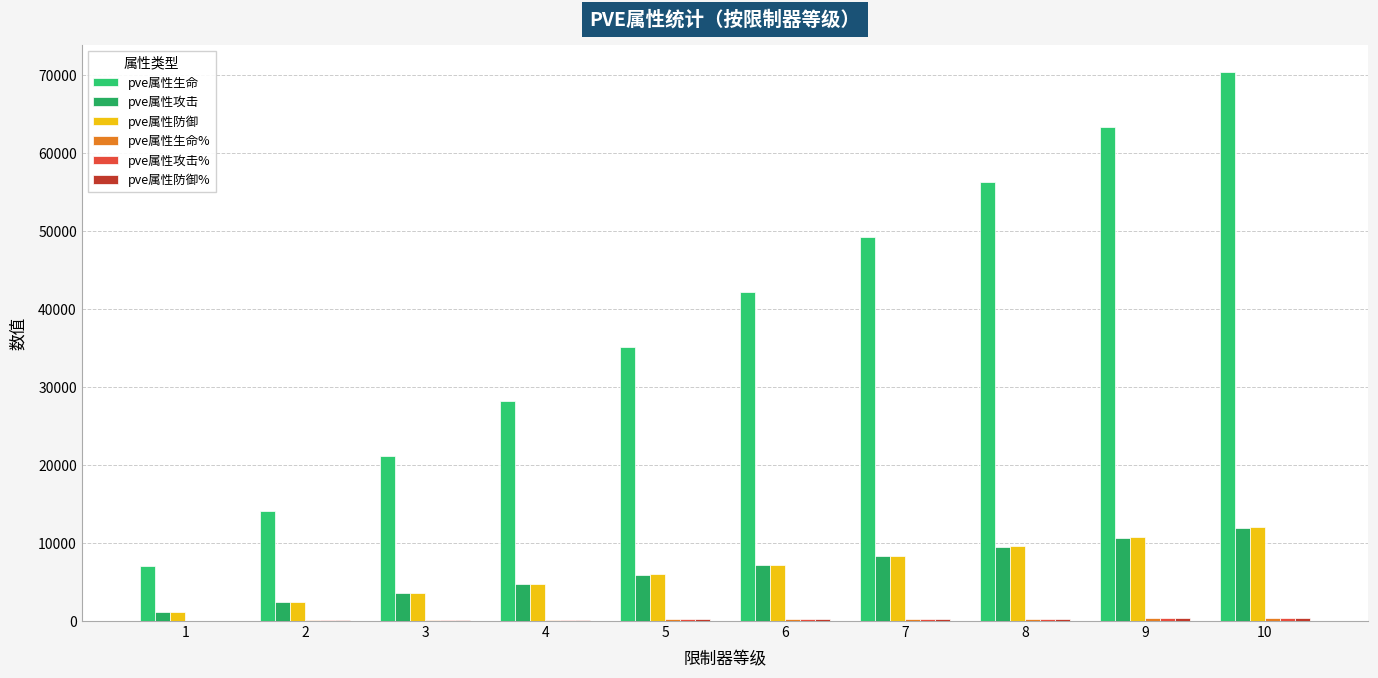

The value of pve属性攻击 at 1 is 1703. True or false?

False